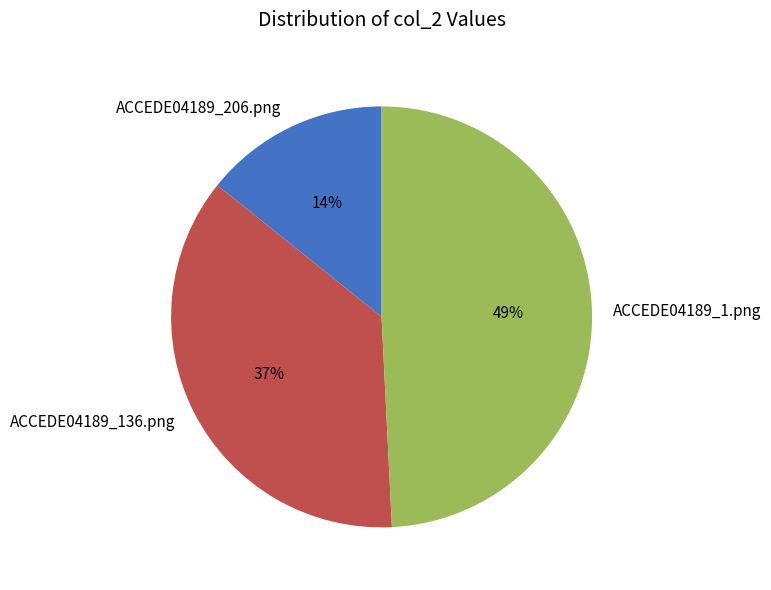

Is the sum of ACCEDE04189_206.png and ACCEDE04189_1.png greater than half?

Yes